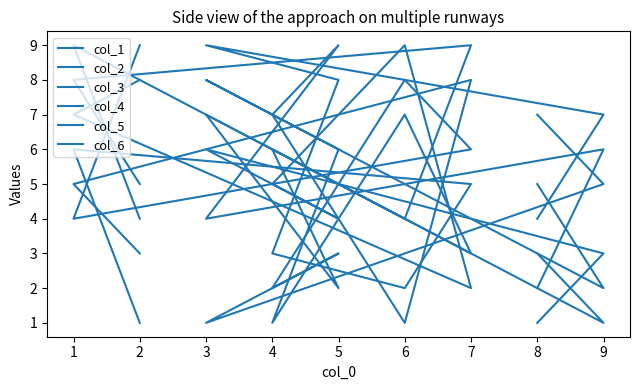

At which category does col_1 reach its first local valley?

3